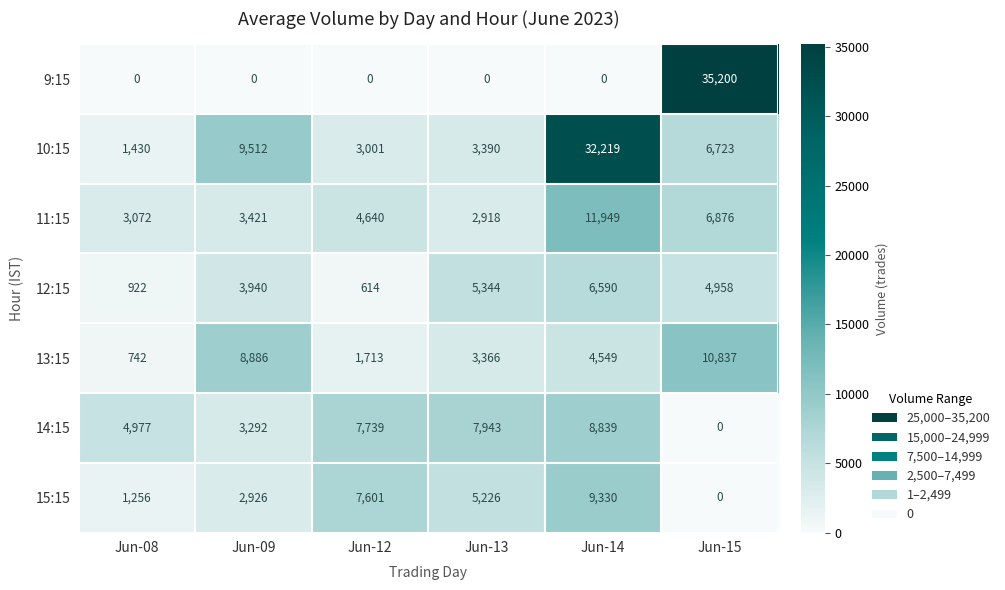

What is the difference between the 11:15 values at Jun-14 and Jun-09?

8528